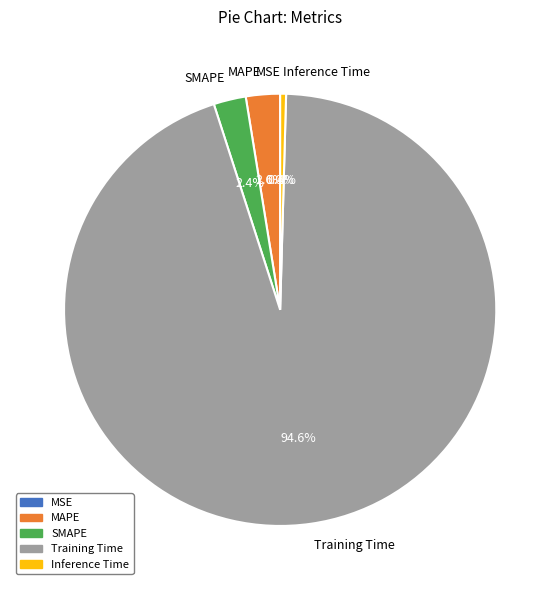

Which has a higher value, MAPE or Inference Time?

MAPE